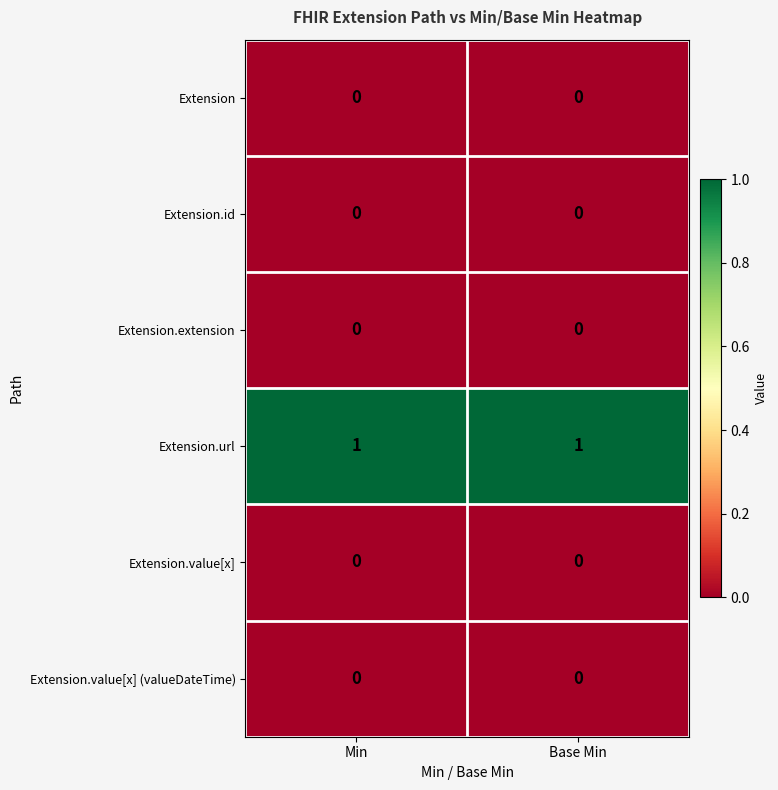

Reading left to right, what are all the values shown in this chart?

Extension: Min=0	Base Min=0
Extension.id: Min=0	Base Min=0
Extension.extension: Min=0	Base Min=0
Extension.url: Min=1	Base Min=1
Extension.value[x]: Min=0	Base Min=0
Extension.value[x] (valueDateTime): Min=0	Base Min=0